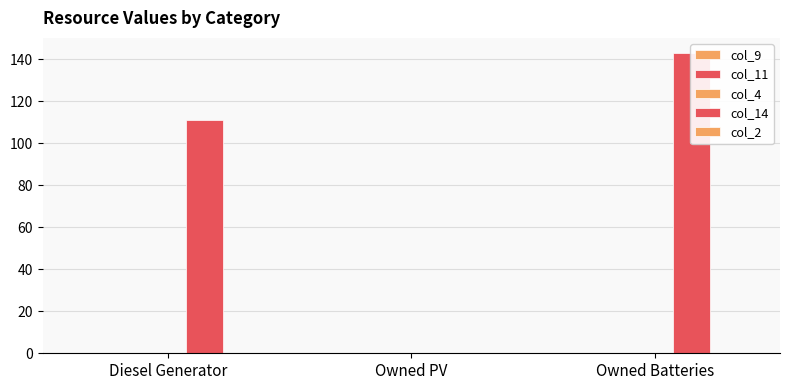

What are all the series names shown in the legend?

col_9, col_11, col_4, col_14, col_2